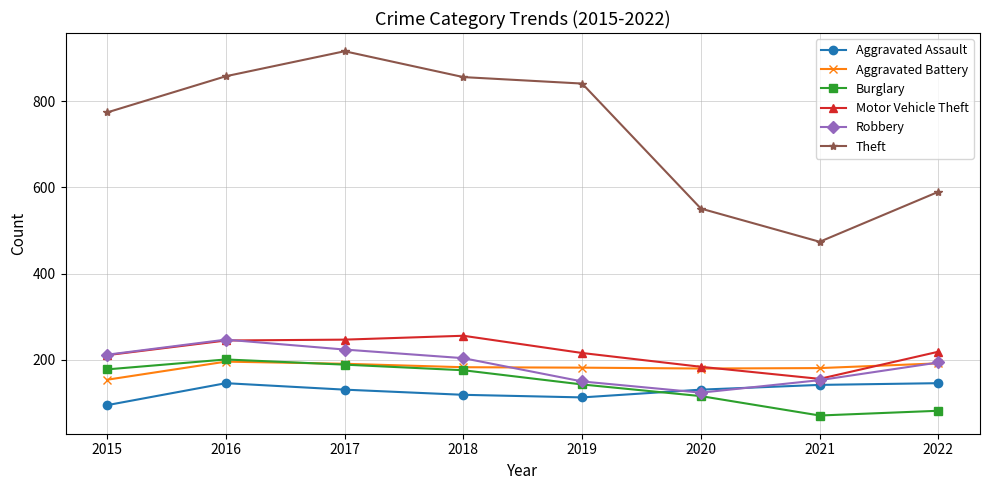

Which category has the highest value in the Theft series?

2017